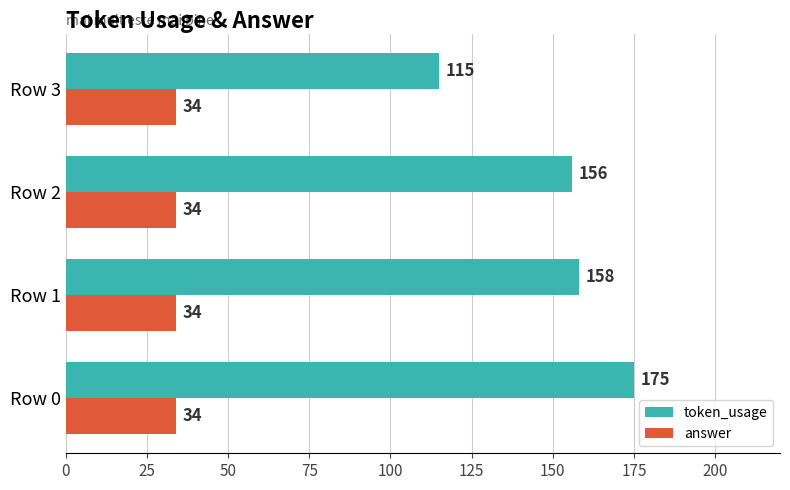

What is the difference between the maximum and minimum values in the token_usage series?

60